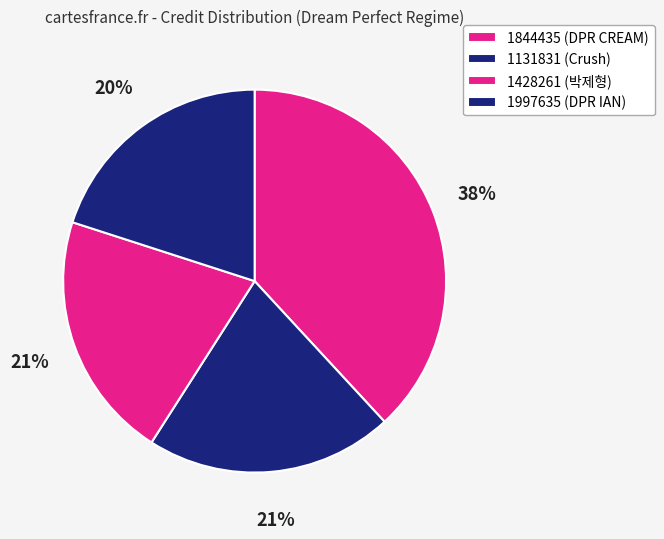

How many slices are in this pie chart?

4